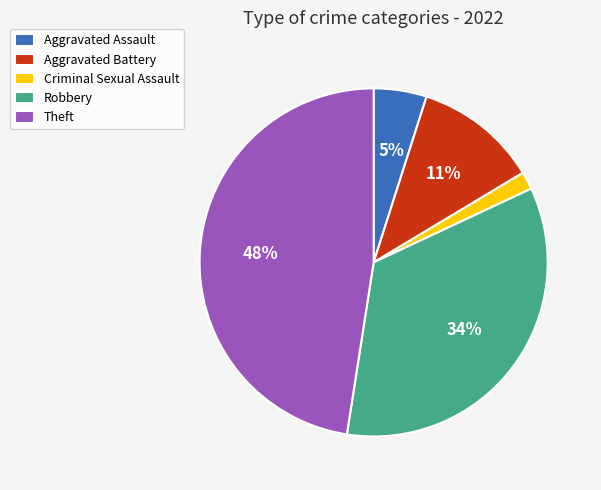

Does any single category account for the majority?

No